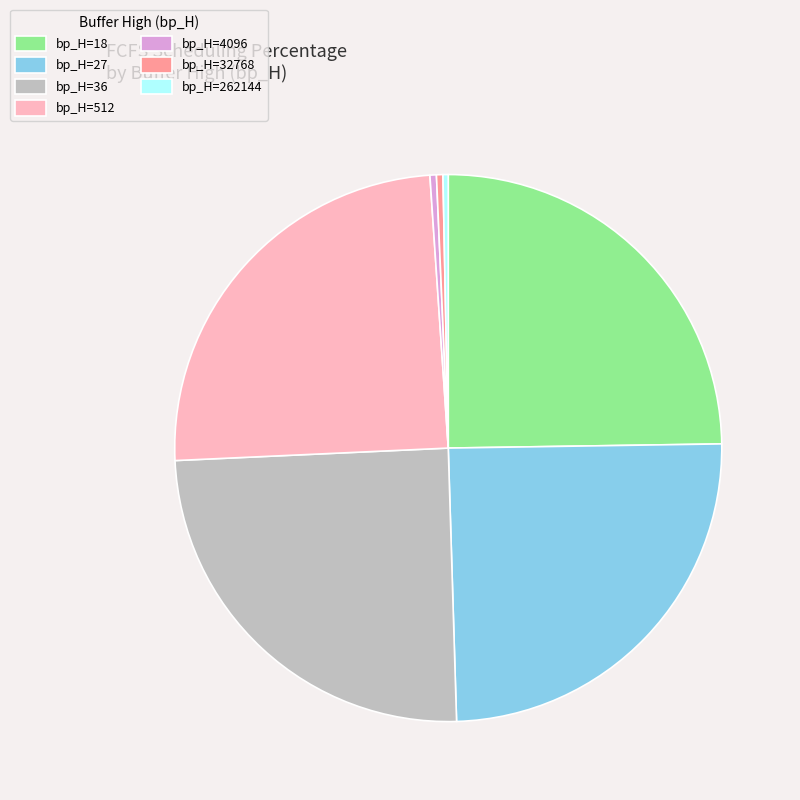

Is the sum of bp_H=4096 and bp_H=36 greater than half?

No